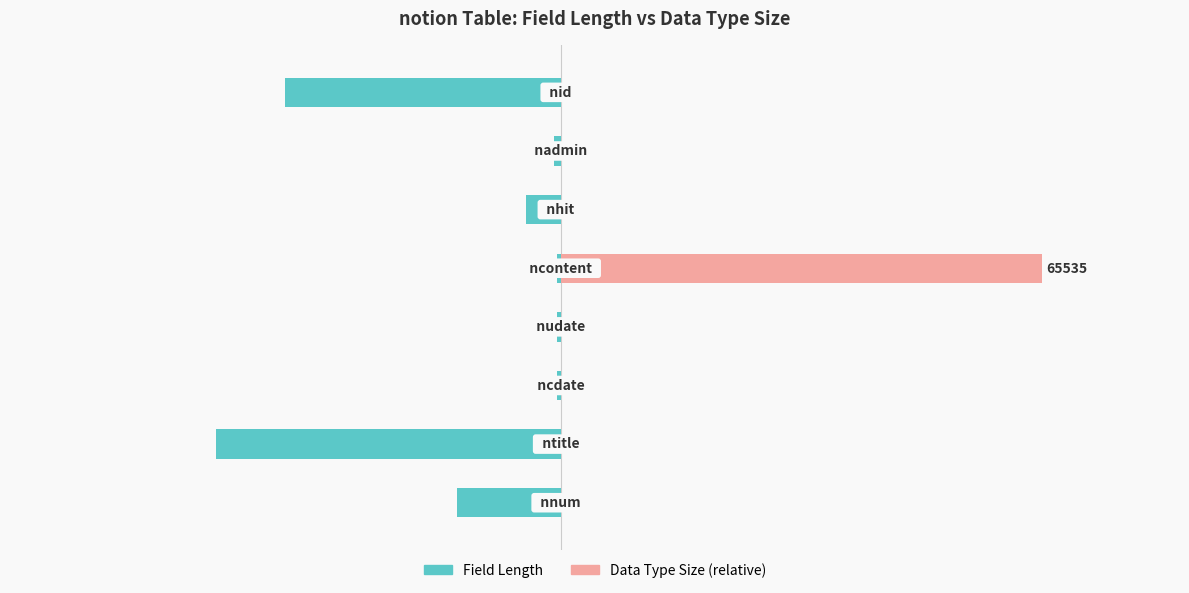

What is the smallest value displayed?

-50.0